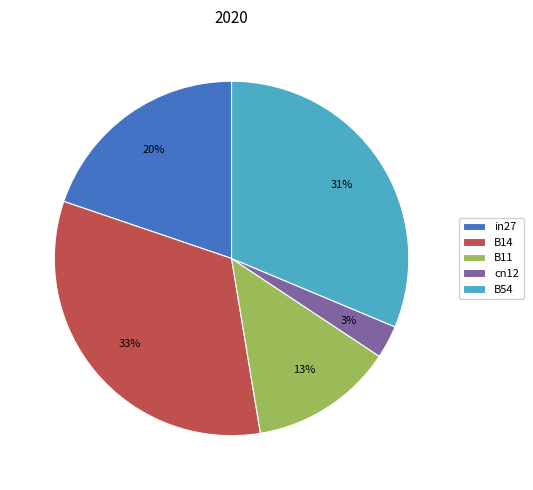

Is in27 the majority of the pie?

No